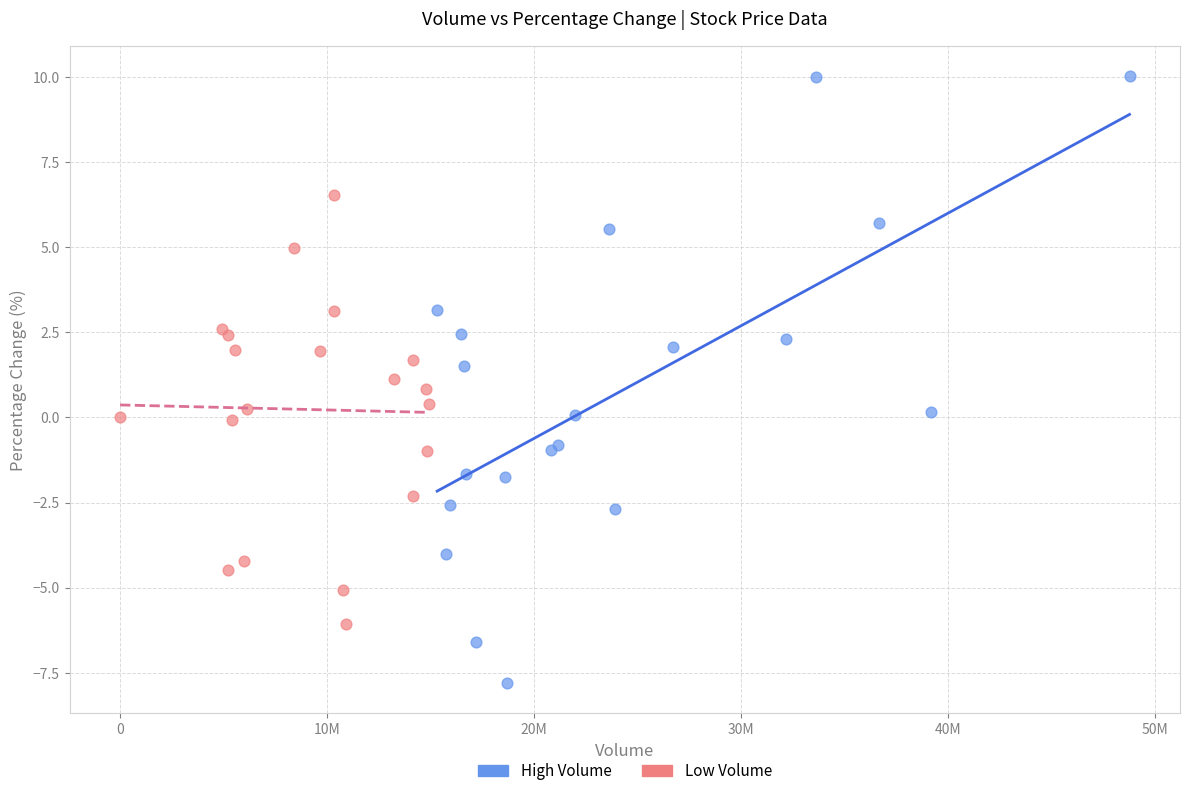

Which series reaches the maximum Y coordinate?

High Volume